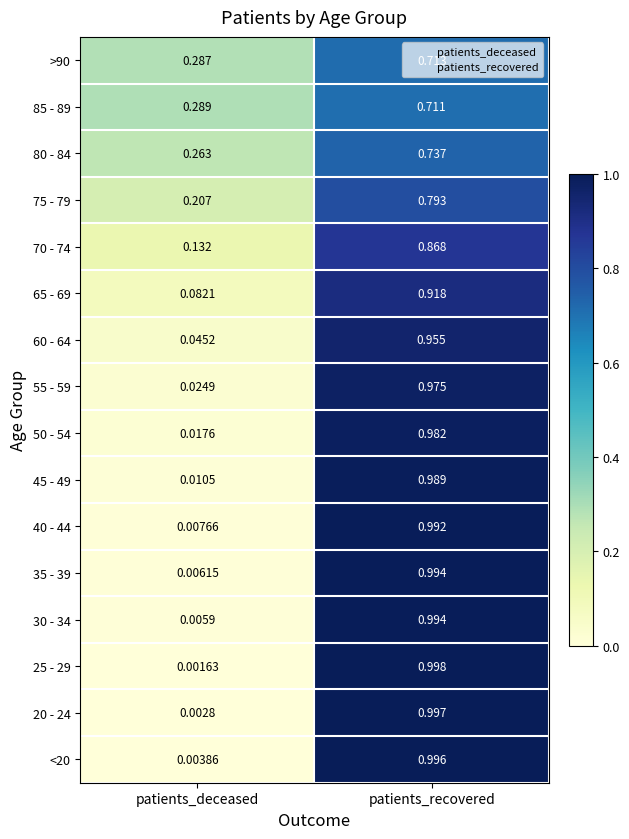

List the labels in order of <20 value, smallest first.

patients_deceased, patients_recovered